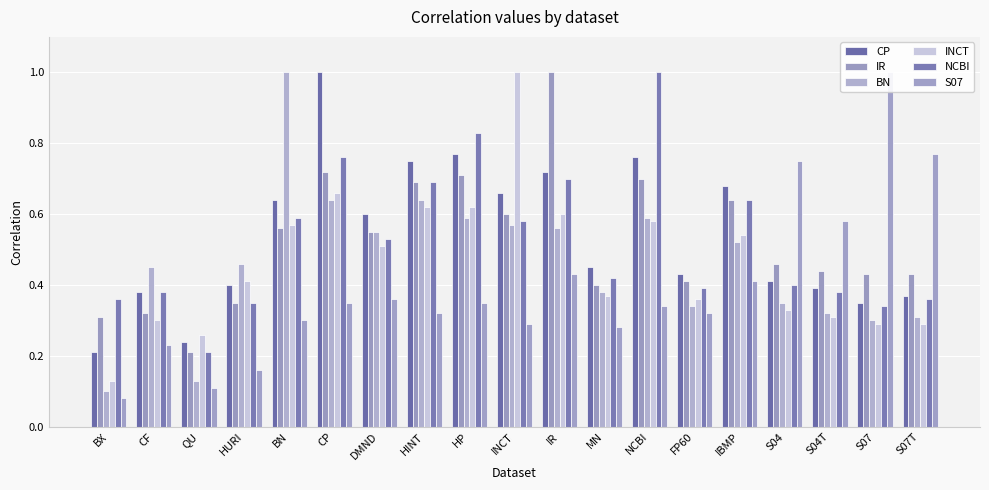

Which category has the highest value in the IR series?

IR